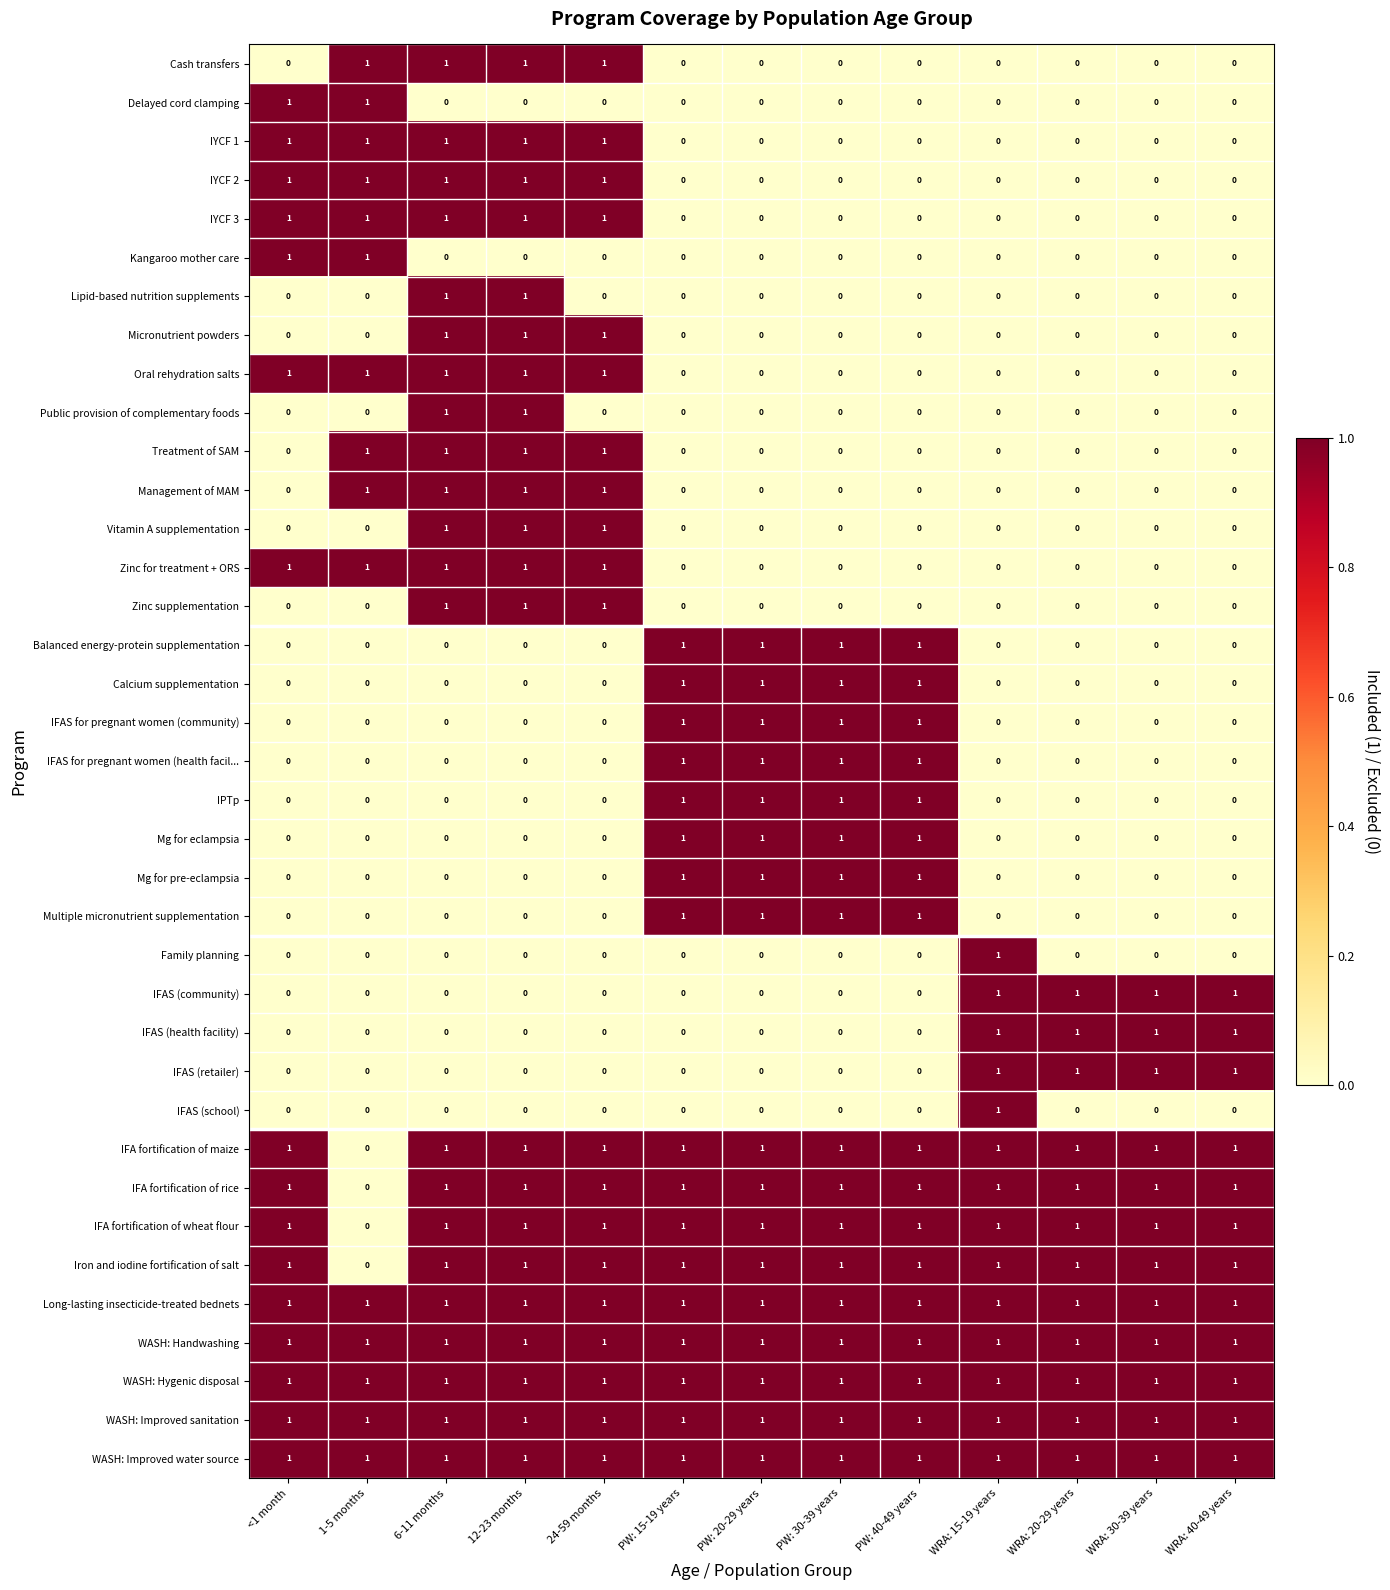

What is the total value across all series at 24-59 months?

20